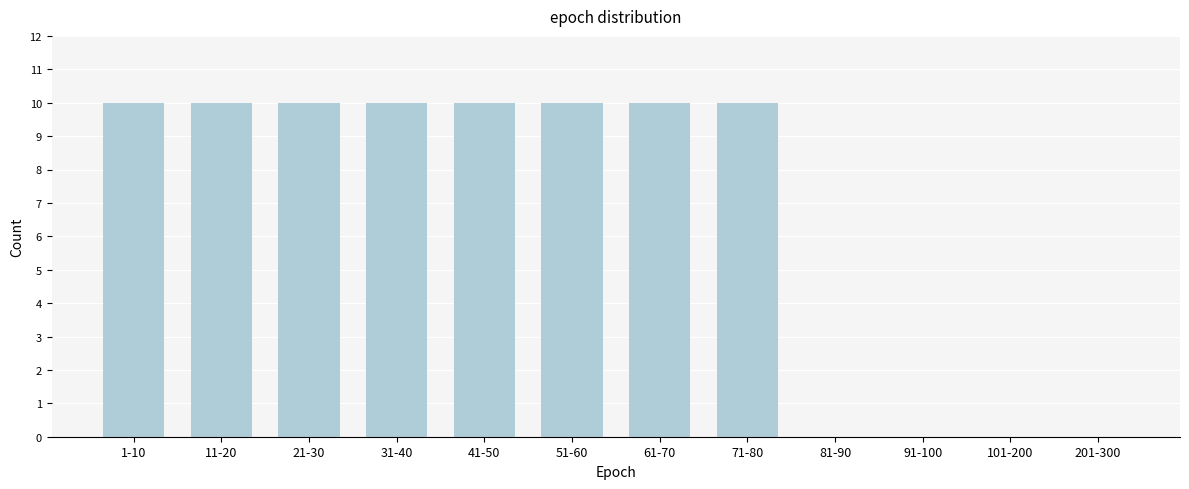

Reading left to right, list all the values displayed in this chart.

1-10=10	11-20=10	21-30=10	31-40=10	41-50=10	51-60=10	61-70=10	71-80=10	81-90=0	91-100=0	101-200=0	201-300=0